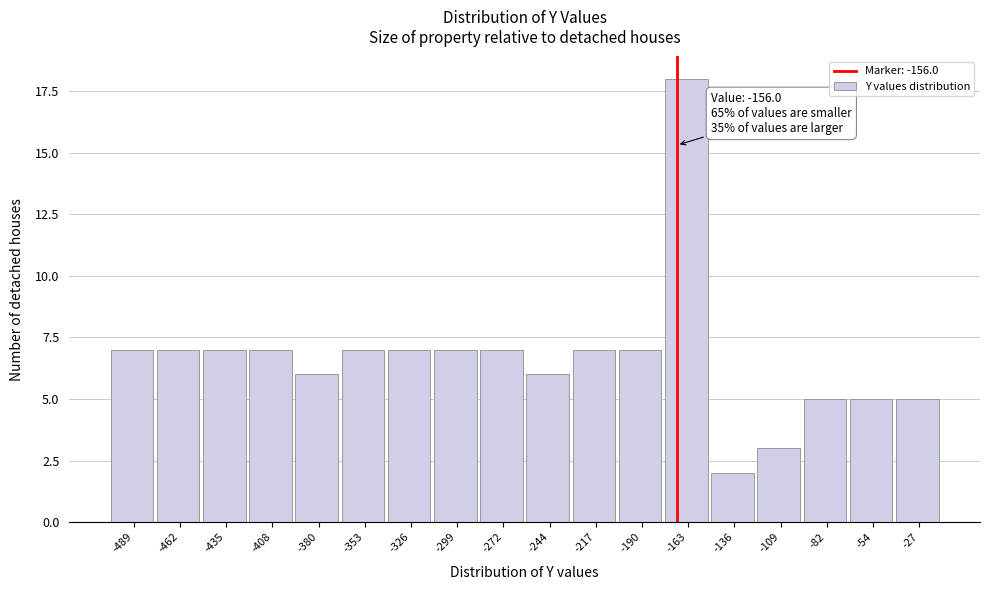

Reading right to left, extract all data points from this chart.

-27=5	-54=5	-82=5	-109=3	-136=2	-163=18	-190=7	-217=7	-244=6	-272=7	-299=7	-326=7	-353=7	-380=6	-408=7	-435=7	-462=7	-489=7